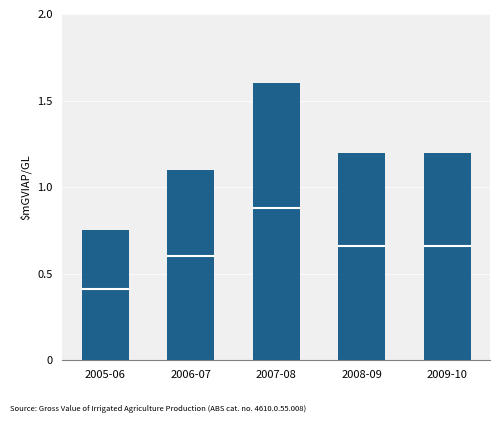

Reading left to right, list all the values displayed in this chart.

col_2: 0.4	0.6	0.9	0.7	0.7
col_1: 0.3	0.5	0.7	0.5	0.5